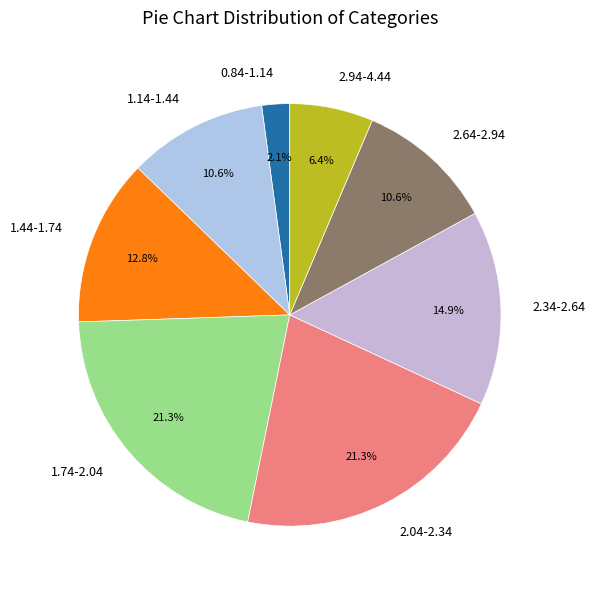

To the nearest percent, what is the difference between the 1.74-2.04 and 2.64-2.94 slice percentages?

11%